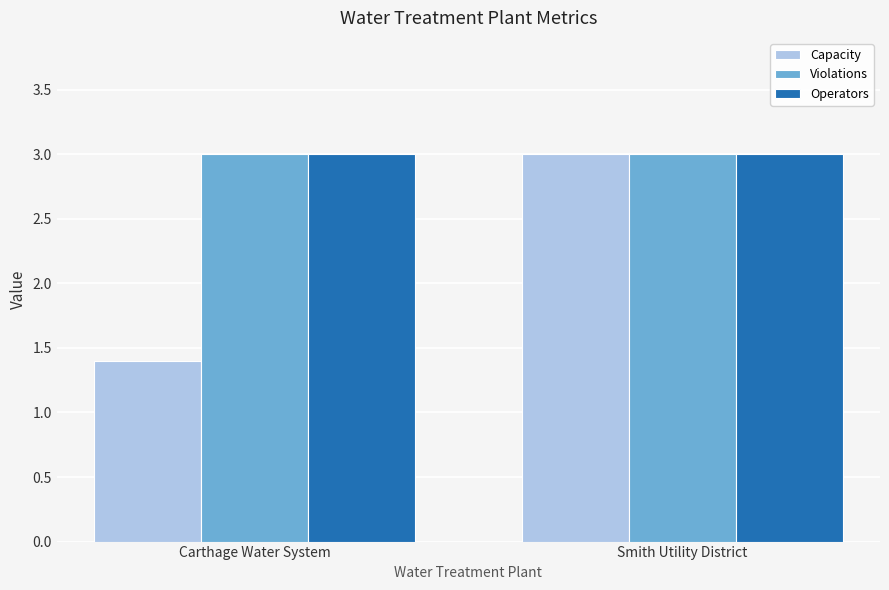

What is the maximum value shown in the chart?

3.0